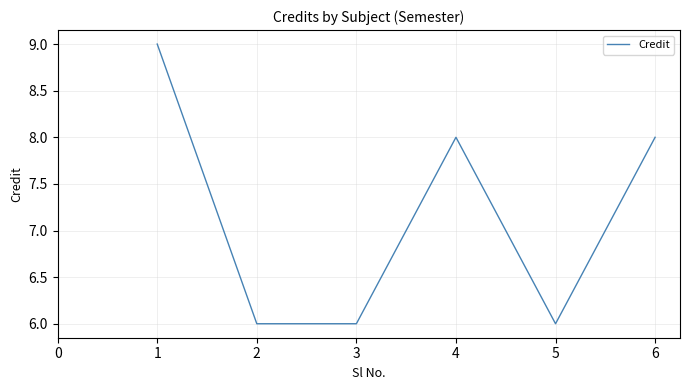

What is the greatest value displayed?

9